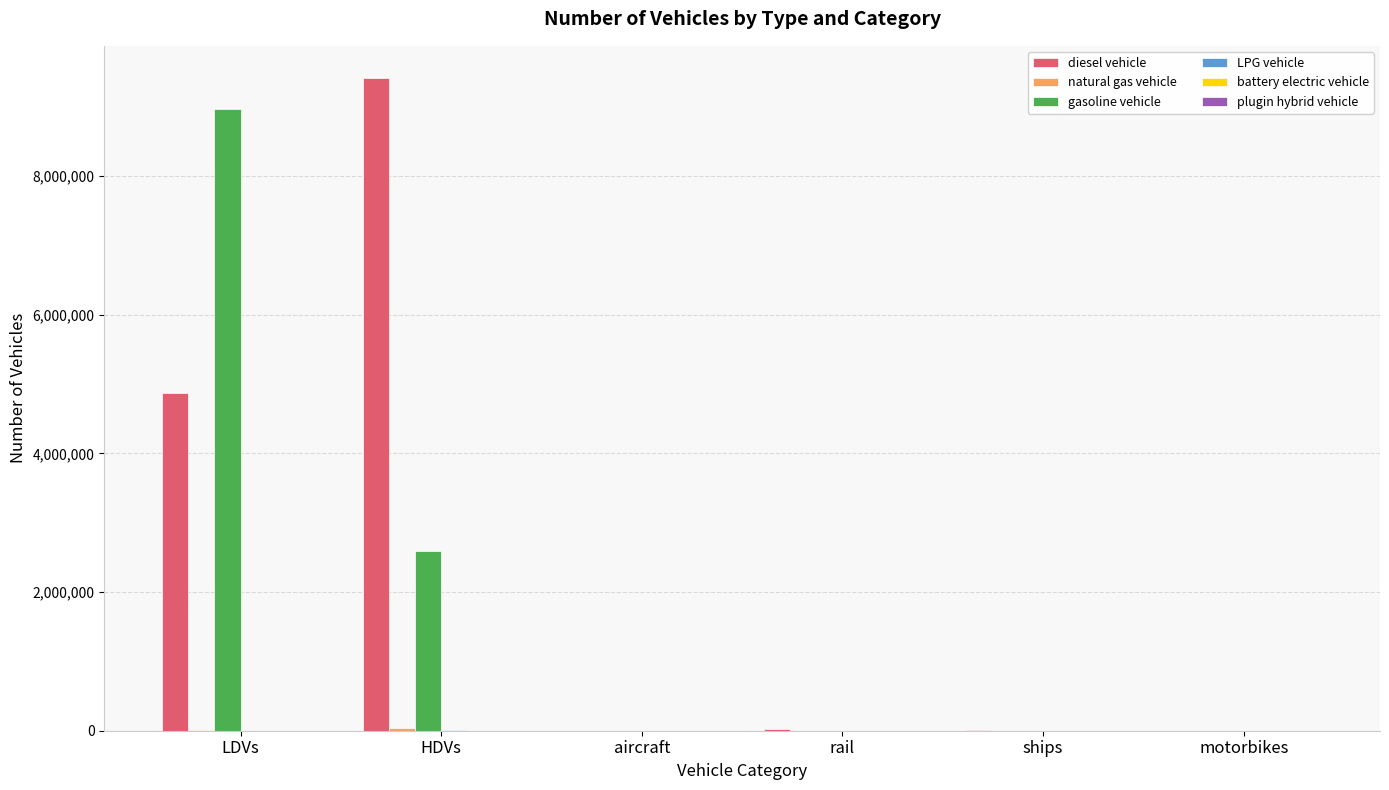

At which category is the sum across all series the highest?

LDVs